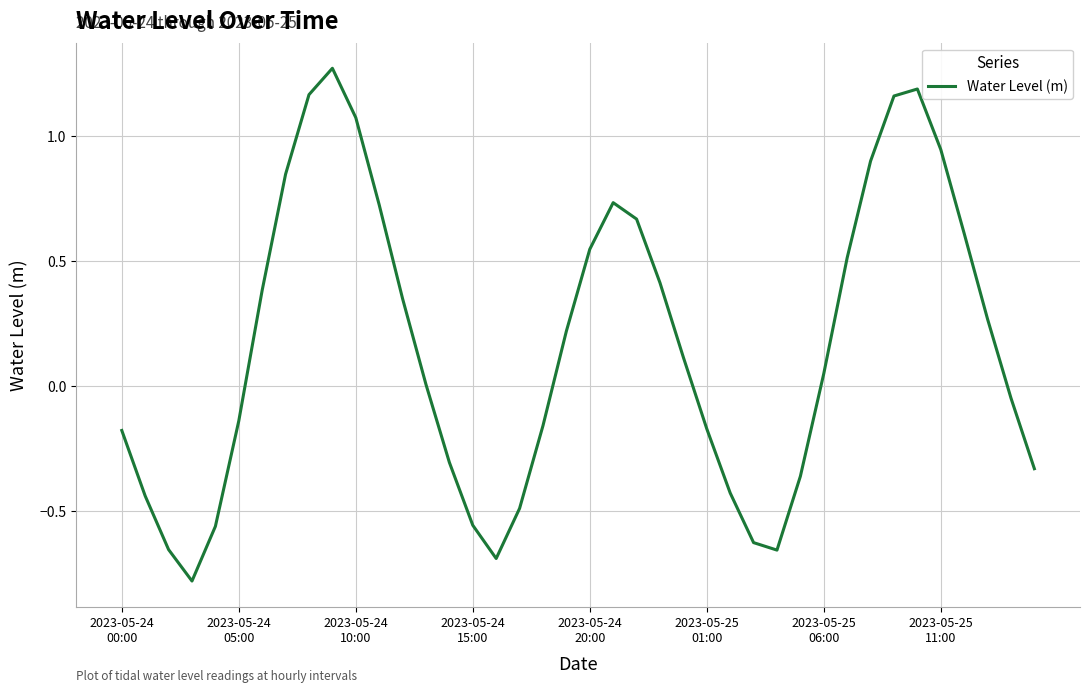

What is the difference between the maximum and minimum values?

2.0